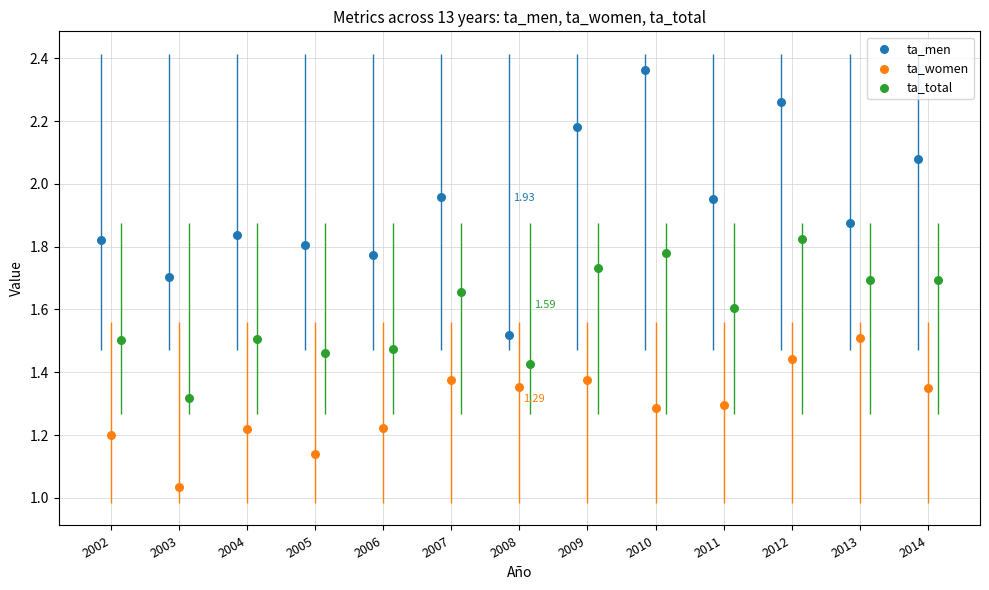

Is the value of ta_men at 2013 greater than the value of ta_total at 2004?

Yes